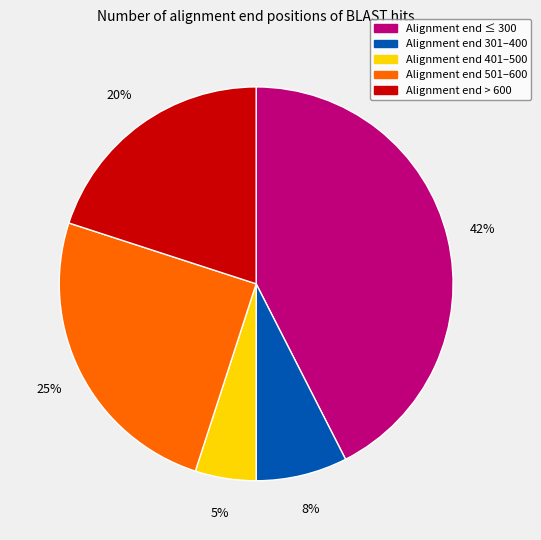

Count the number of slices in the pie.

5